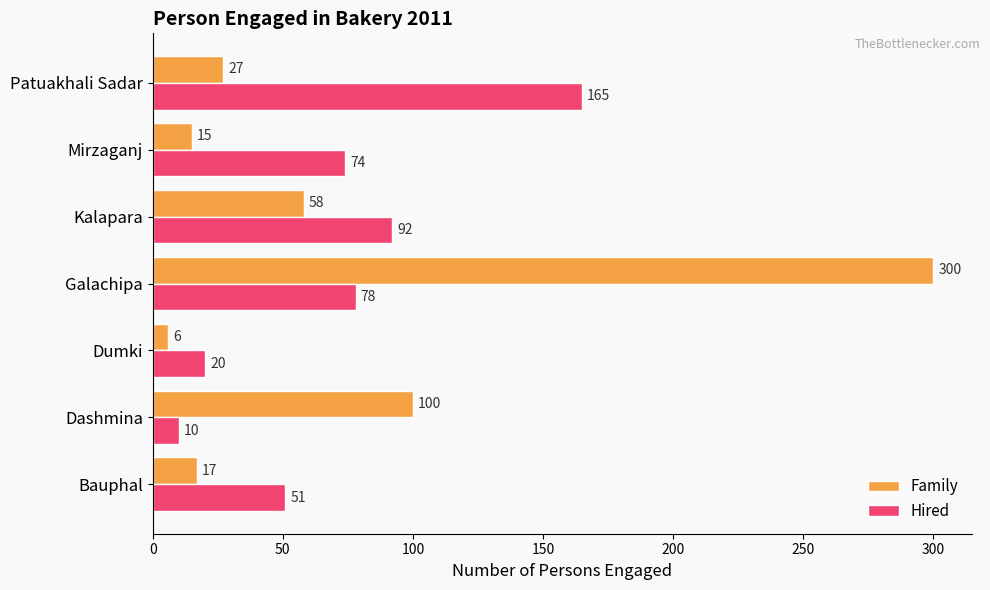

The value of Hired at Mirzaganj is 111. True or false?

False